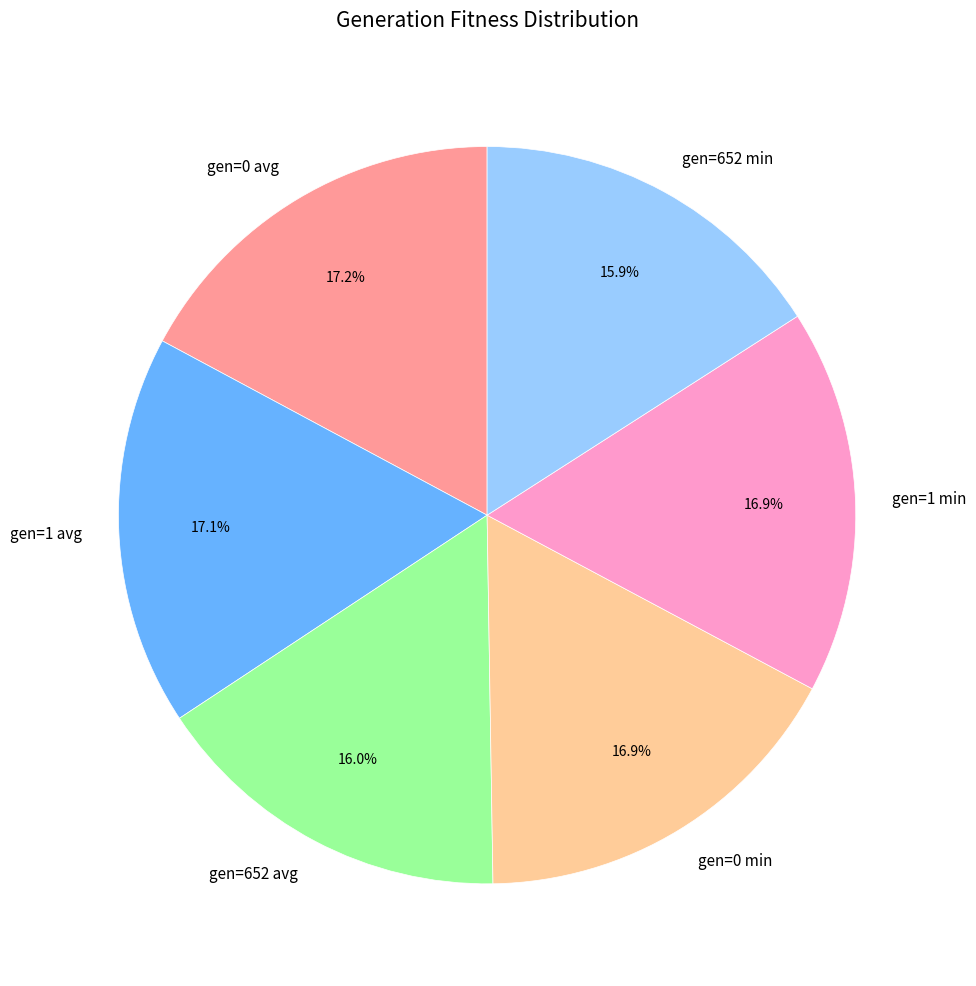

Does gen=0 min account for over 50% of the chart?

No